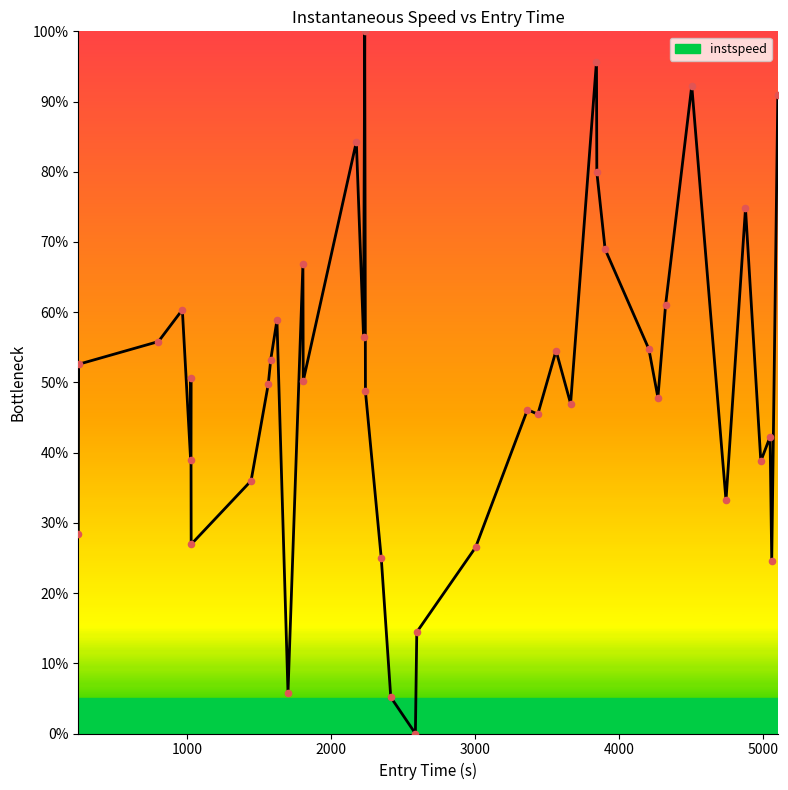

What is the maximum value shown in the chart?

100.0